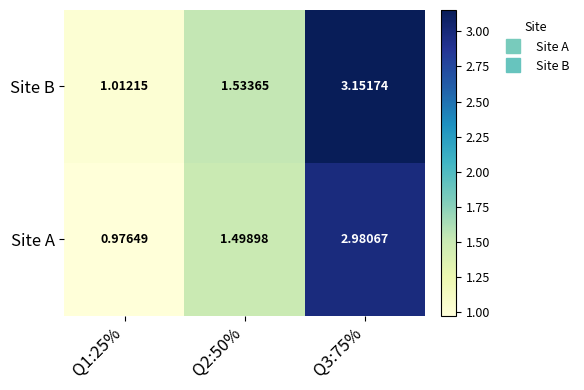

Rank the series at Q1:25% from highest to lowest value.

Site B, Site A